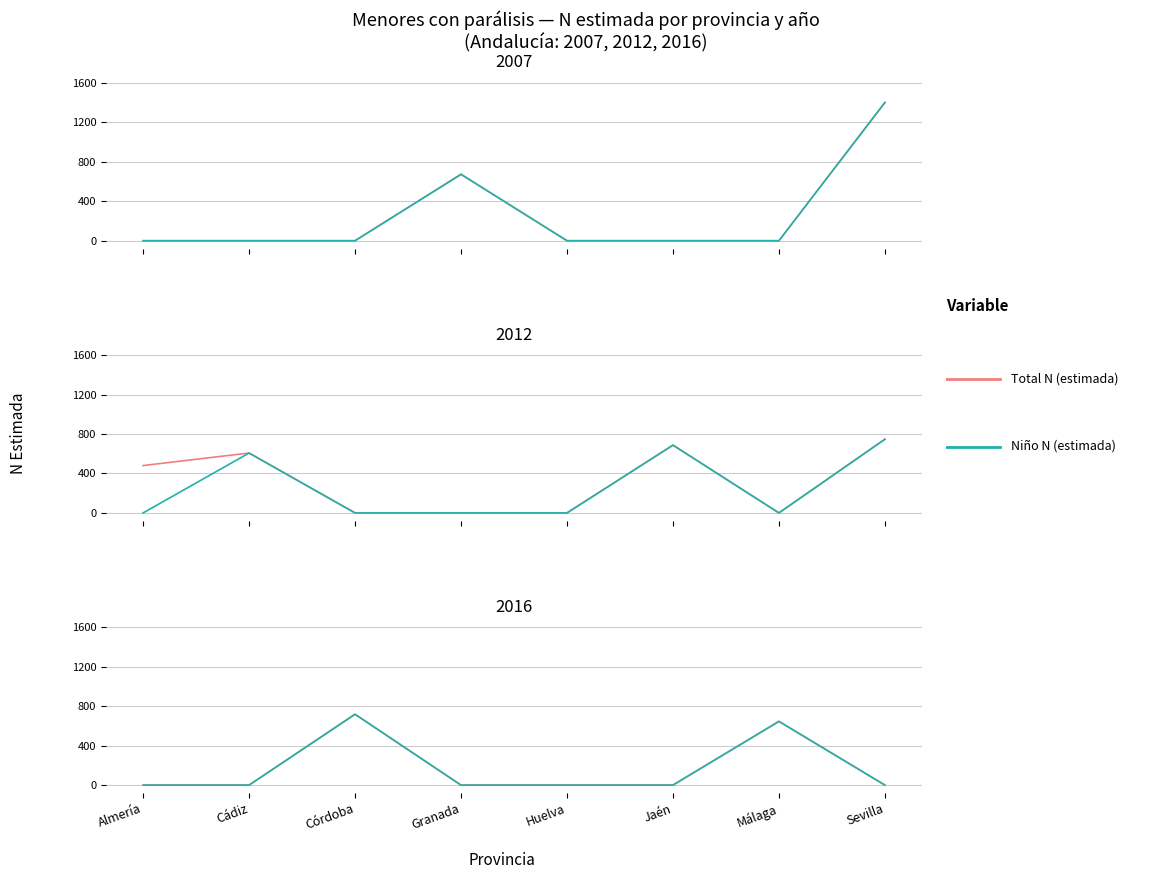

What is the difference between the second highest and second lowest values in the Total N (estimada) series?

646